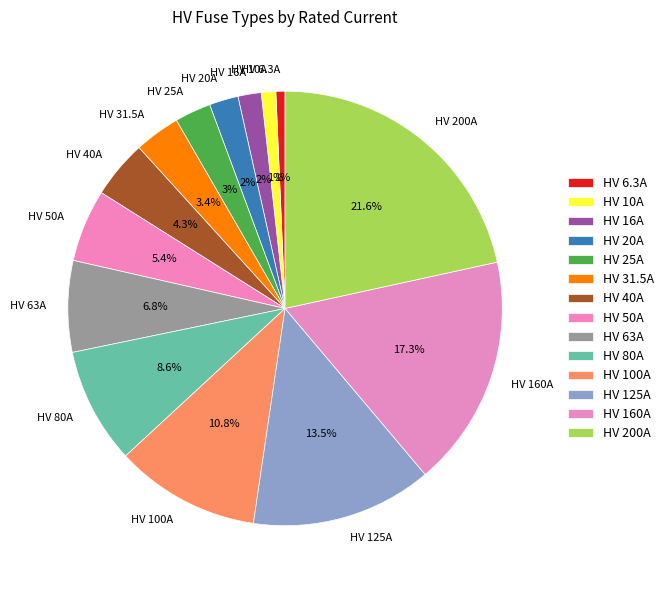

To the nearest percent, what portion does HV 10A represent?

1%